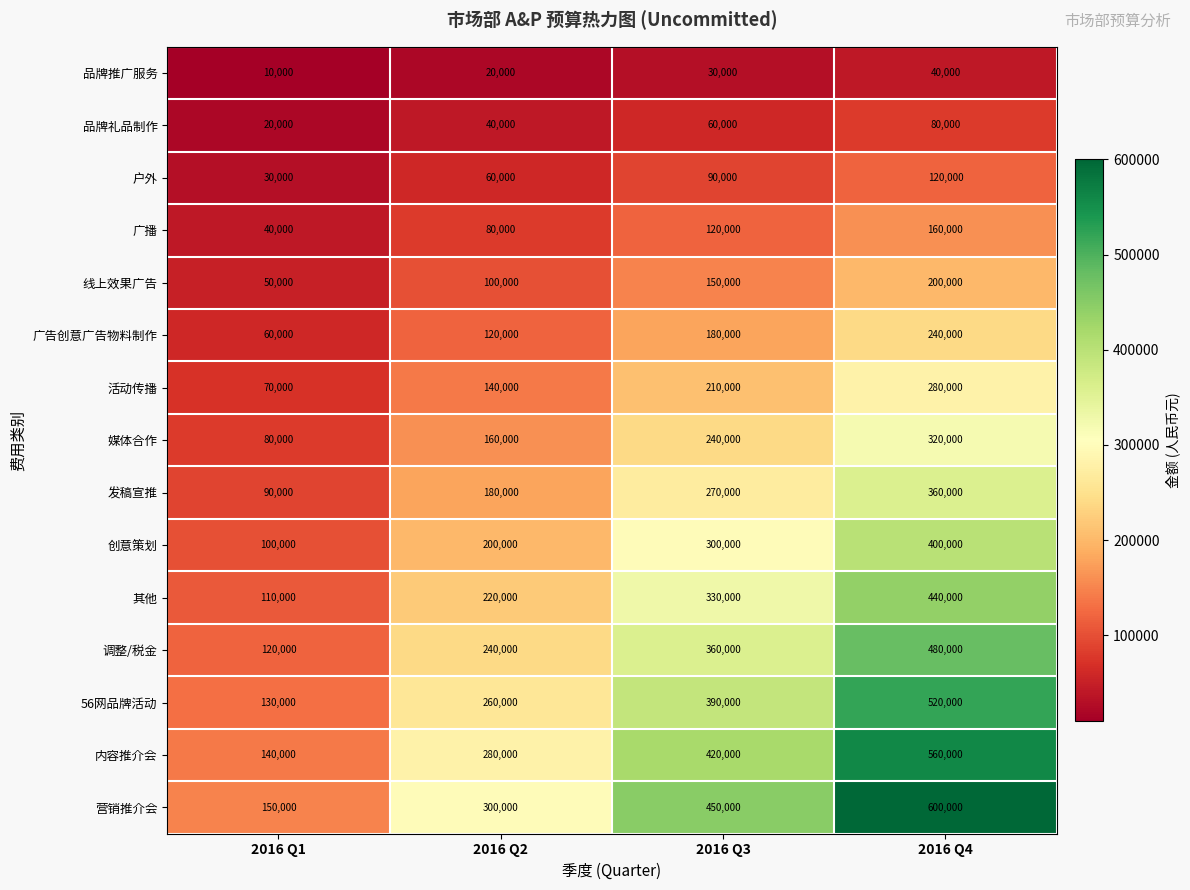

At which label is 56网品牌活动 closest to 325000?

2016 Q2